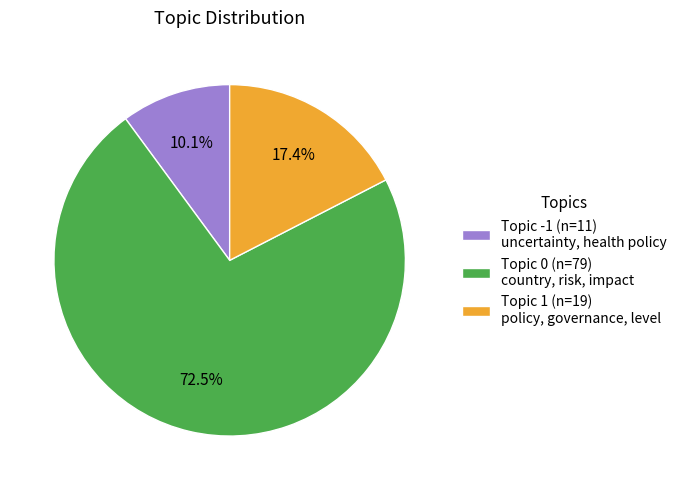

Count the number of slices in the pie.

3